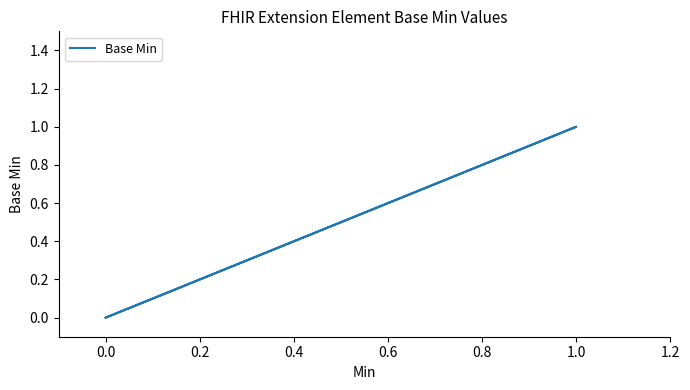

Is it true that the value at 0.0 is -1?

False